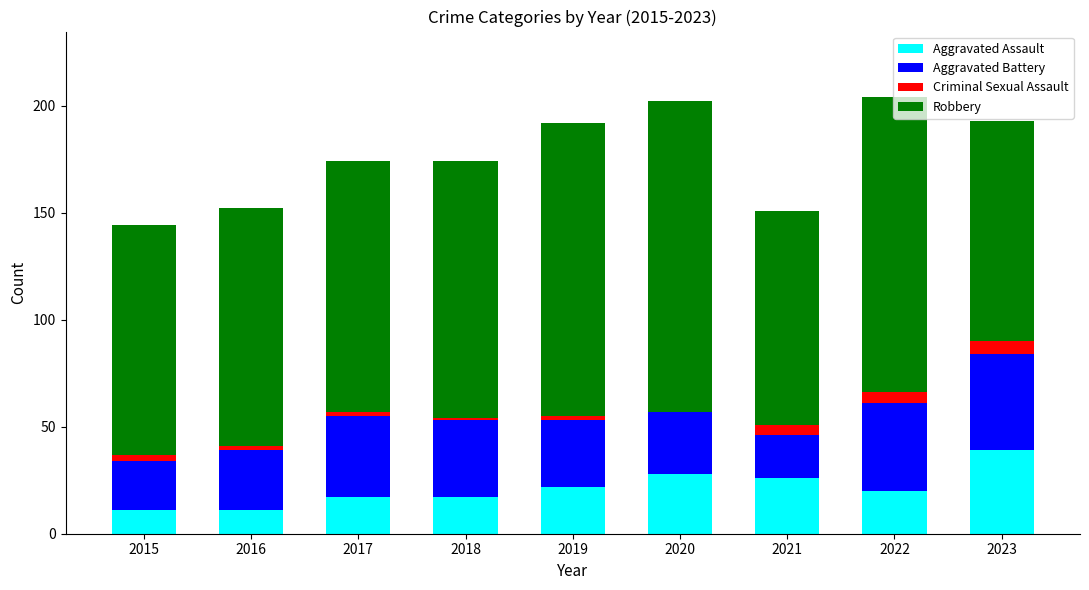

Is it true that Aggravated Assault equals 22 at 2019?

True